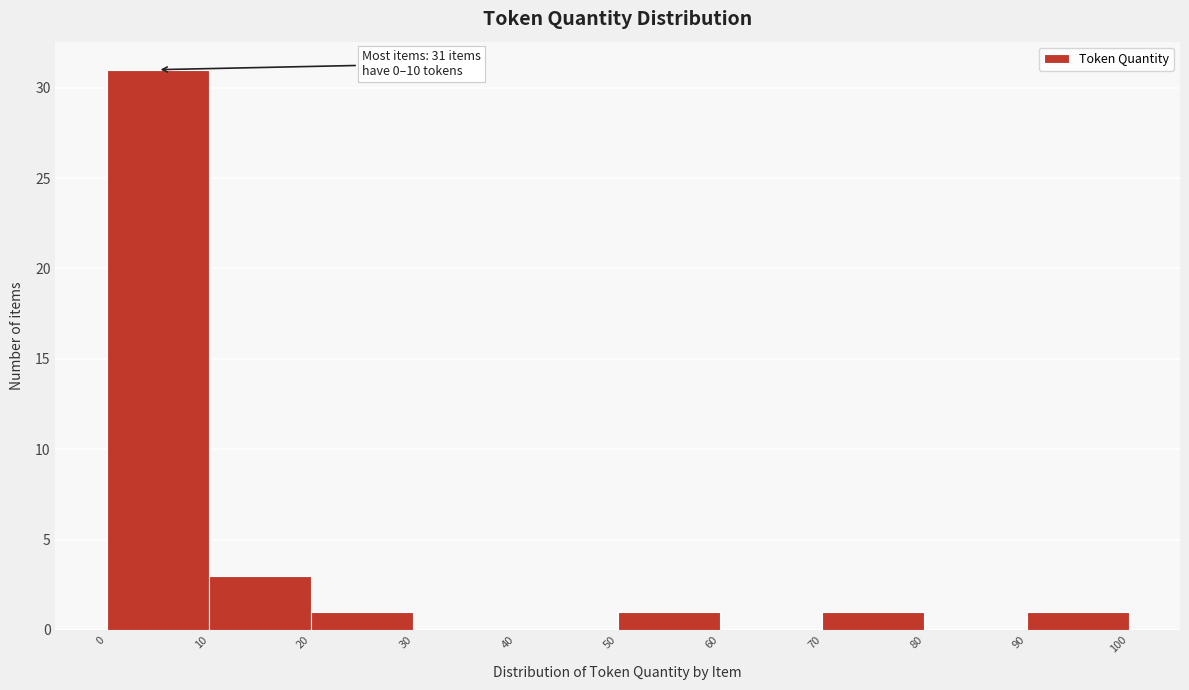

Over which range of the x-axis is the bar tallest?

0 to 10